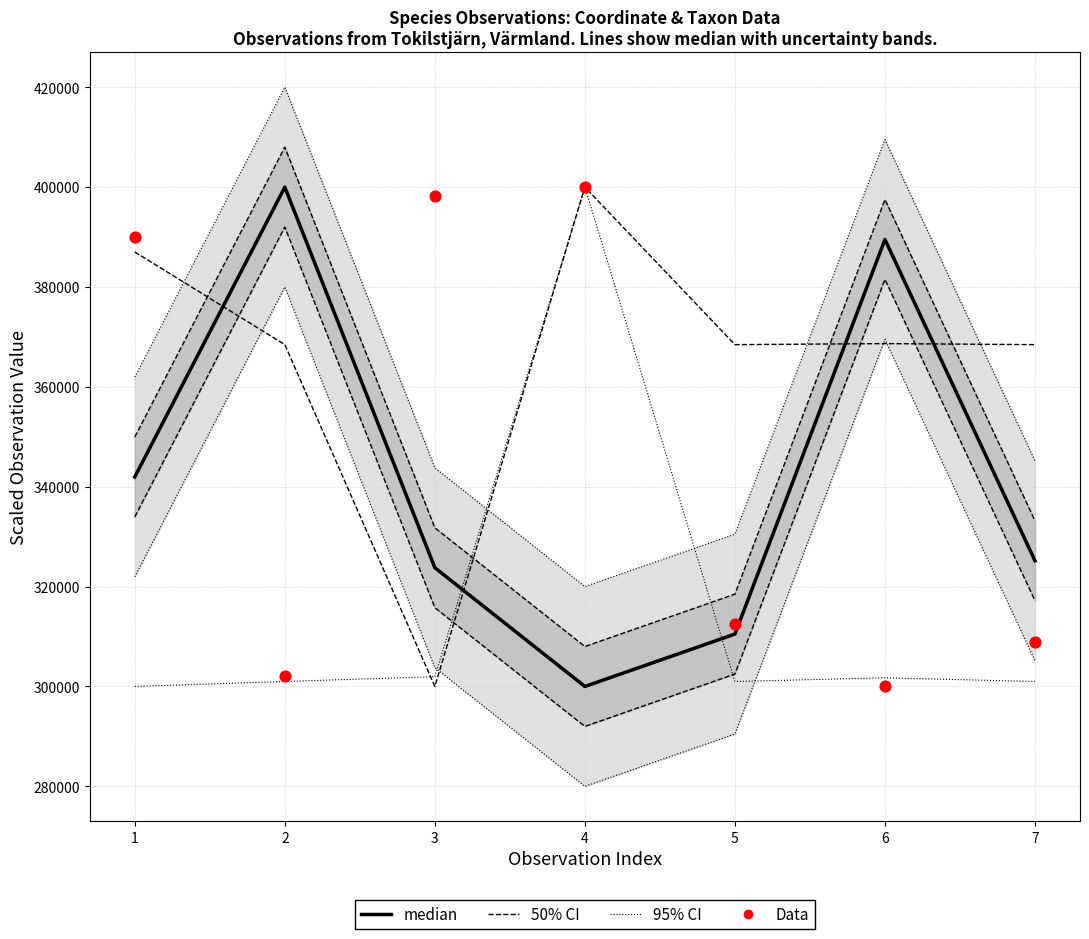

Is the value of median at 4 greater than the value of 95% CI at 3?

No